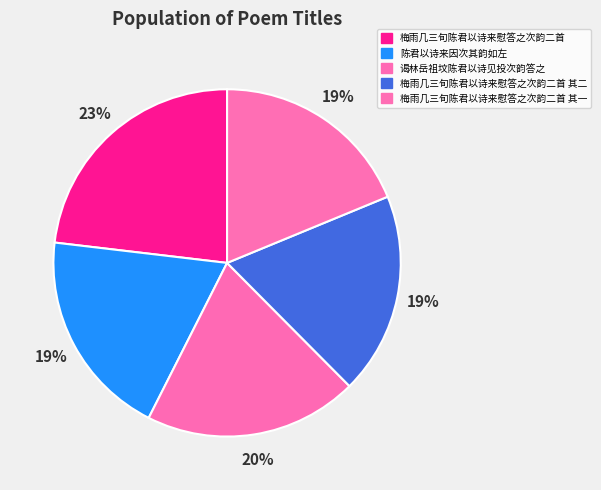

Is there any slice that represents more than half of the pie?

No